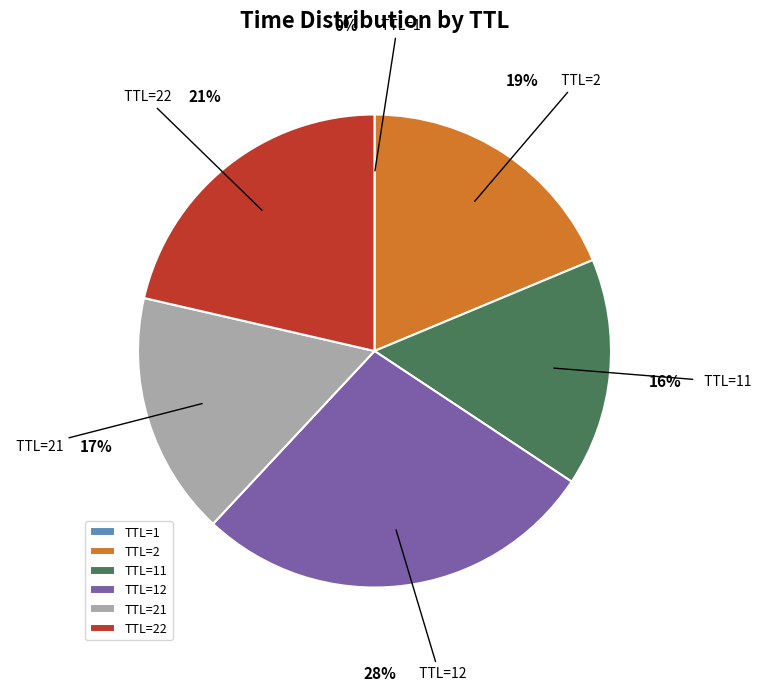

Between TTL=2 and TTL=21, which is larger?

TTL=2